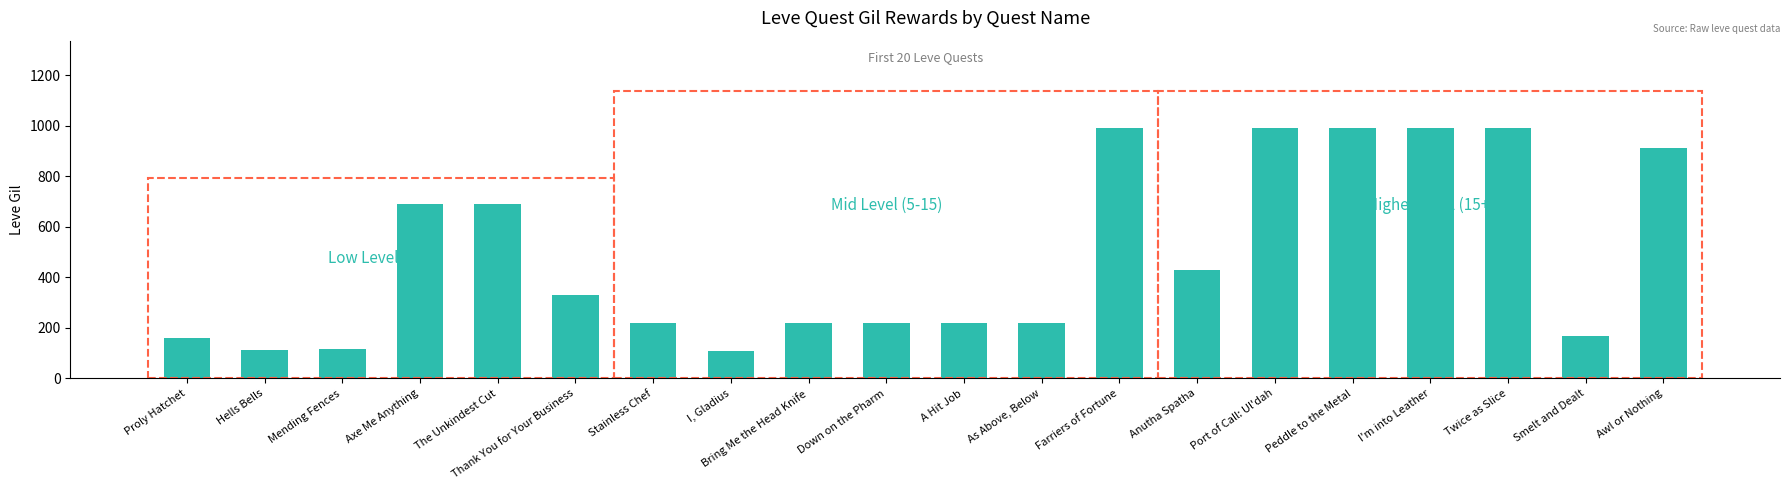

What is the greatest value displayed?

990